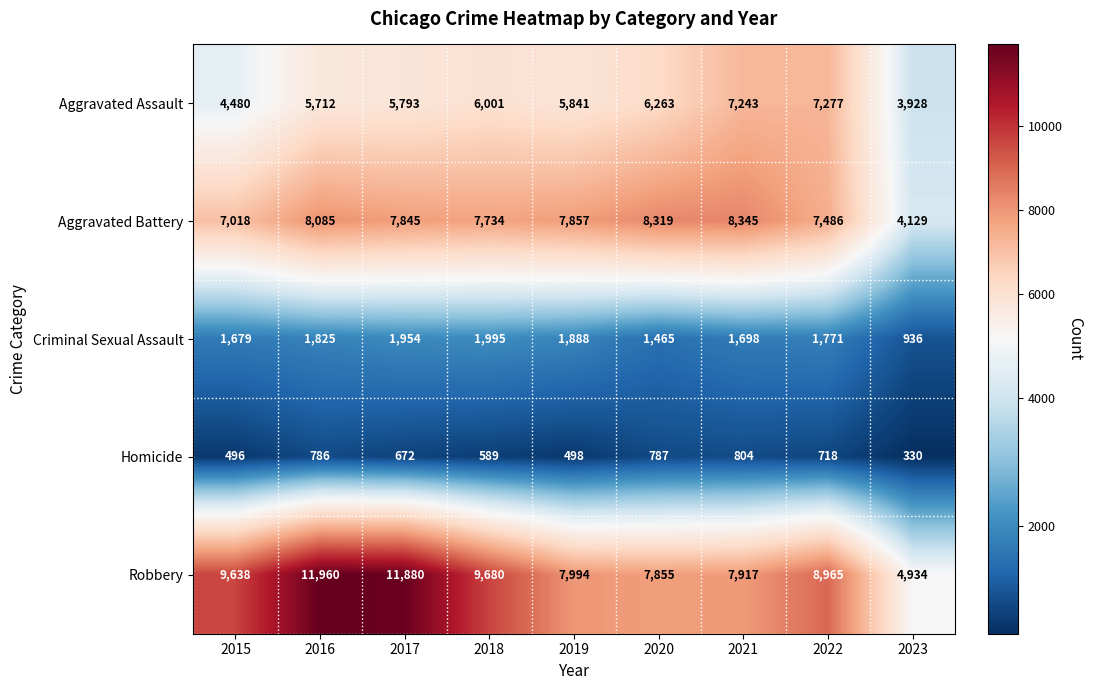

Where is Aggravated Assault nearest to the value 5602?

2016